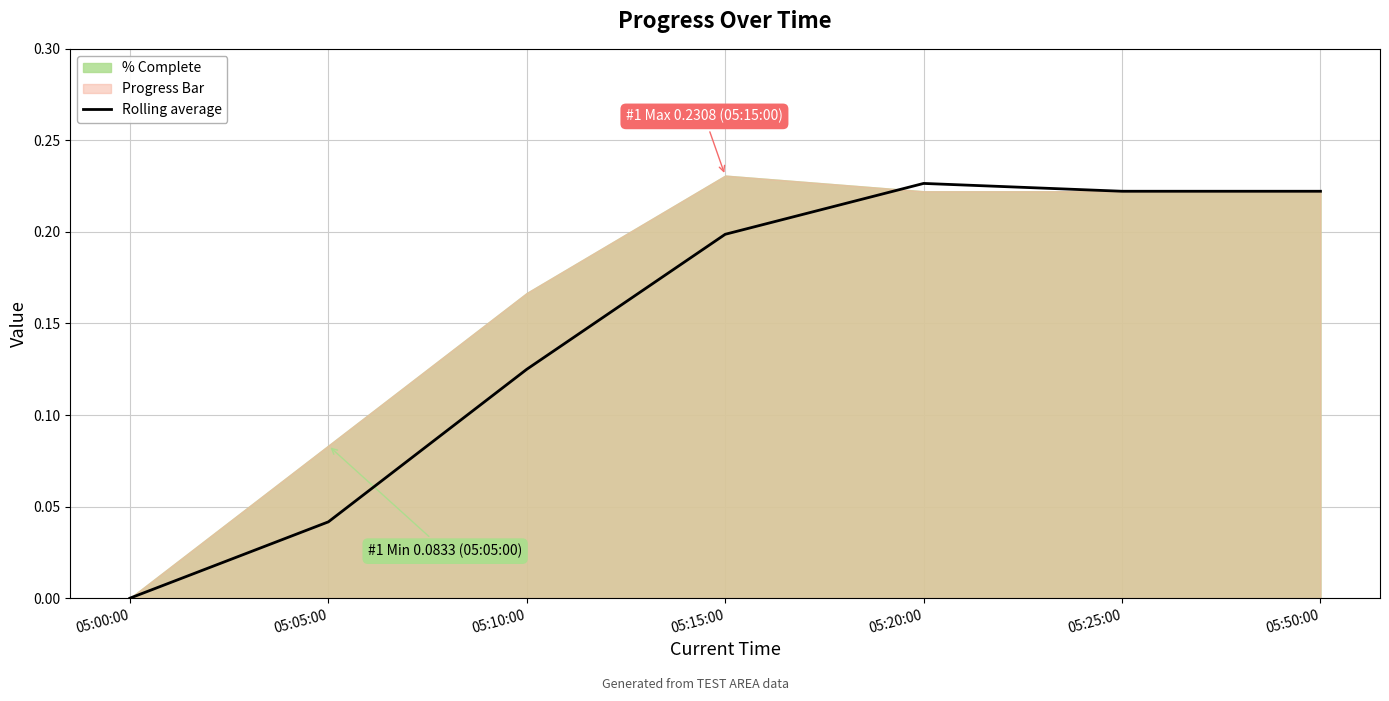

Which has a higher value, 05:05:00 or 05:15:00?

05:15:00